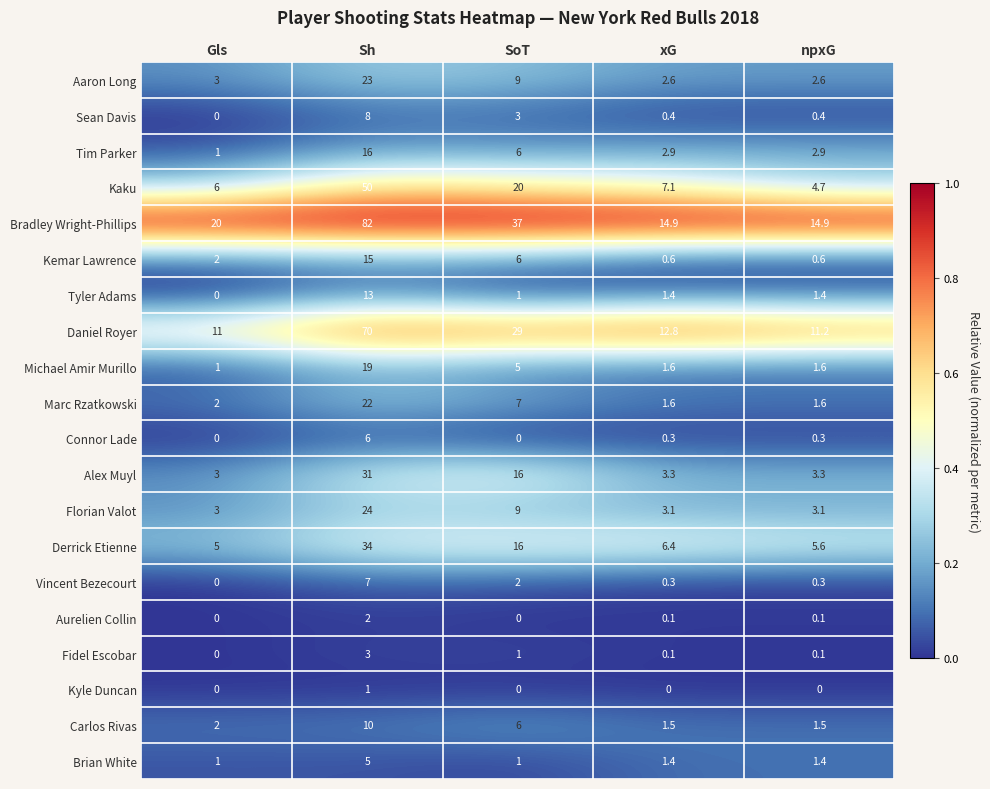

What is the difference between the maximum and minimum values in the Daniel Royer series?

59.0